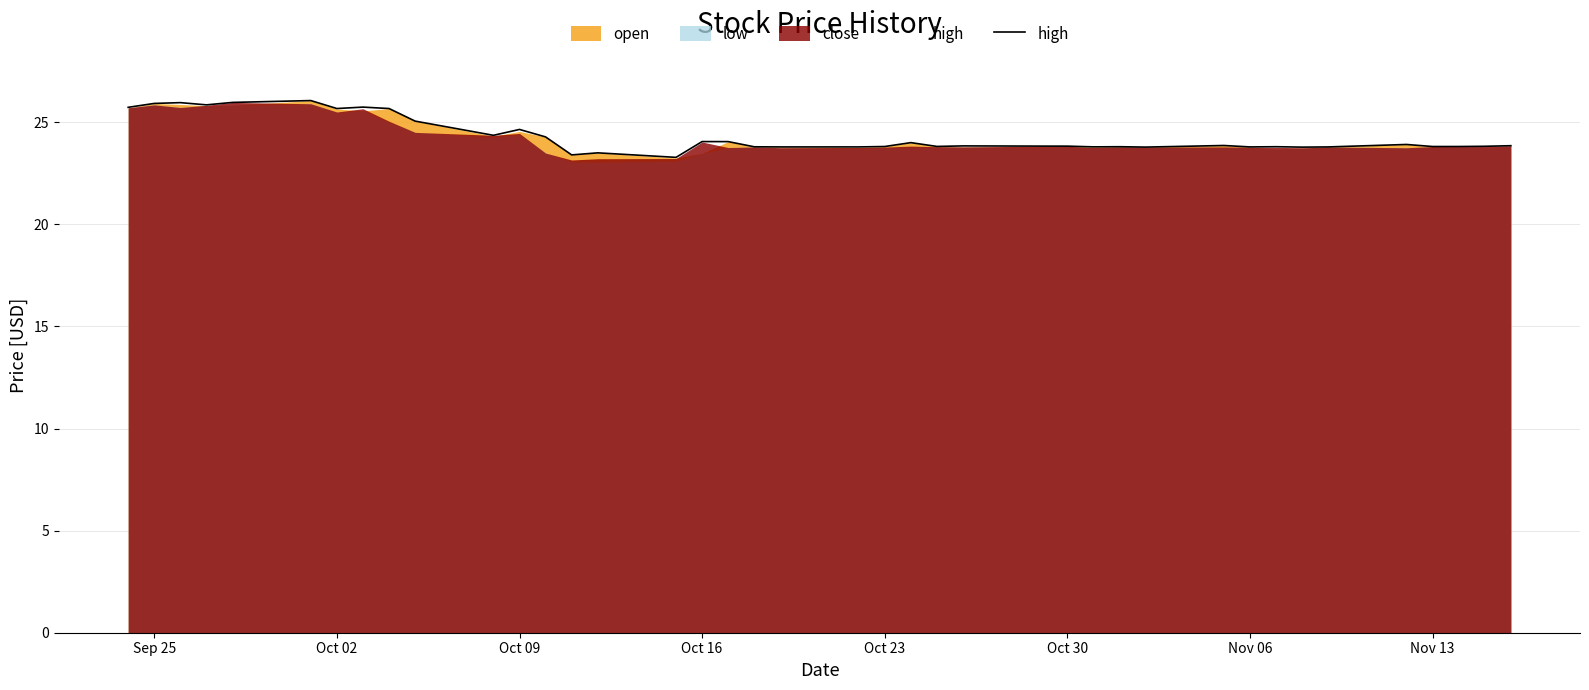

Is it true that high equals 36.6 at Sep 25?

False